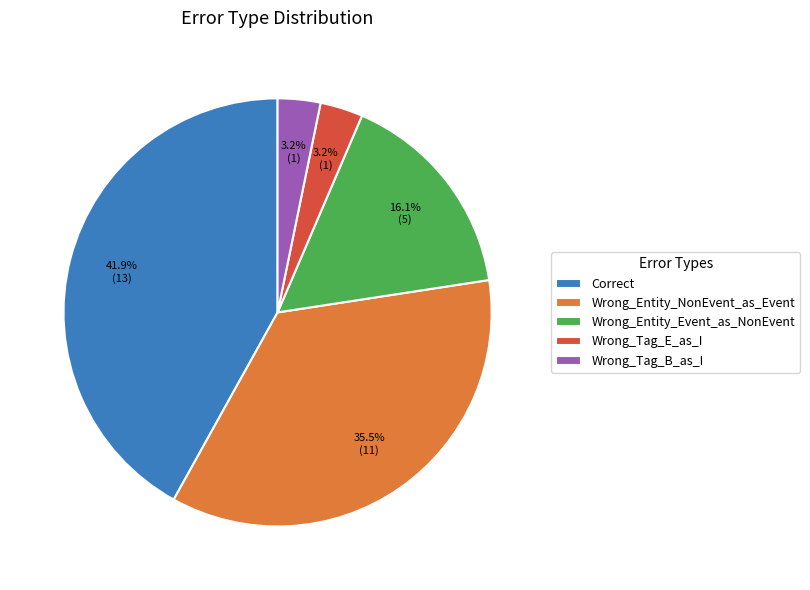

What is the ratio of the value at Wrong_Tag_B_as_I to the value at Wrong_Entity_NonEvent_as_Event?

0.1